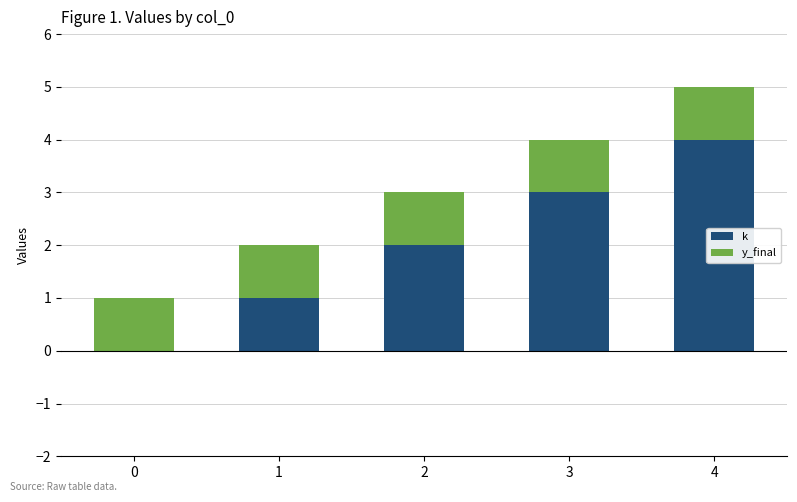

What is the average value of the k series?

2